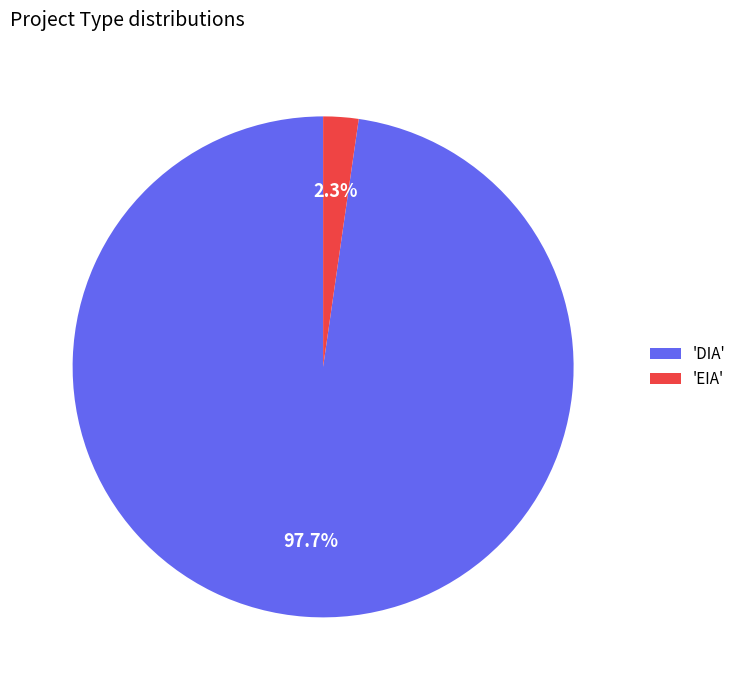

Do 'EIA' and 'DIA' together represent more than half of the pie?

Yes